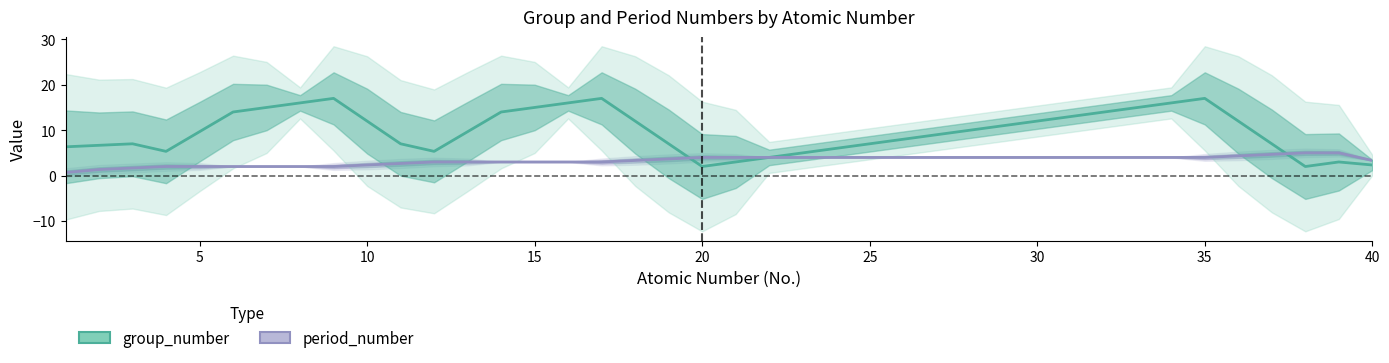

How many data points does each series have?

40